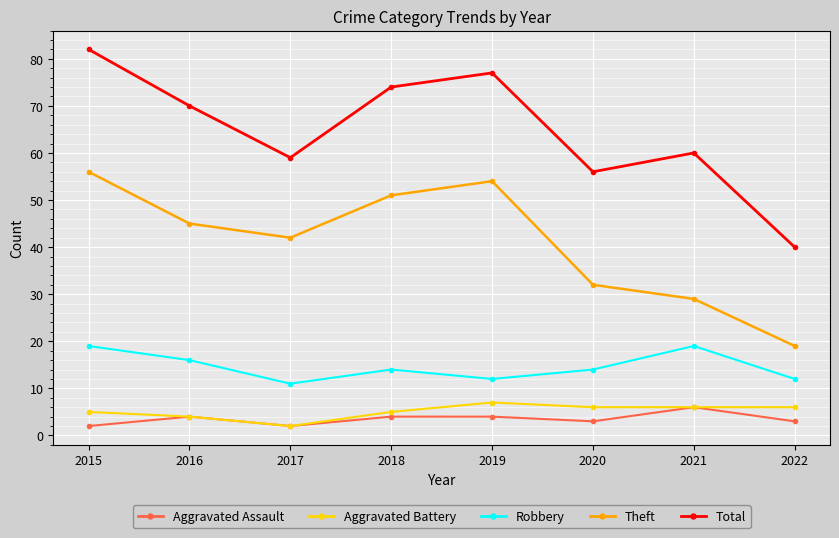

Rank the series by their maximum value, from highest to lowest.

Total, Theft, Robbery, Aggravated Battery, Aggravated Assault